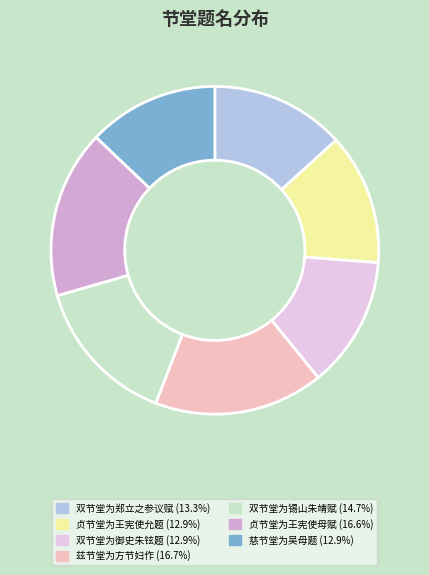

Does 兹节堂为方节妇作 represent more than half of the total?

No